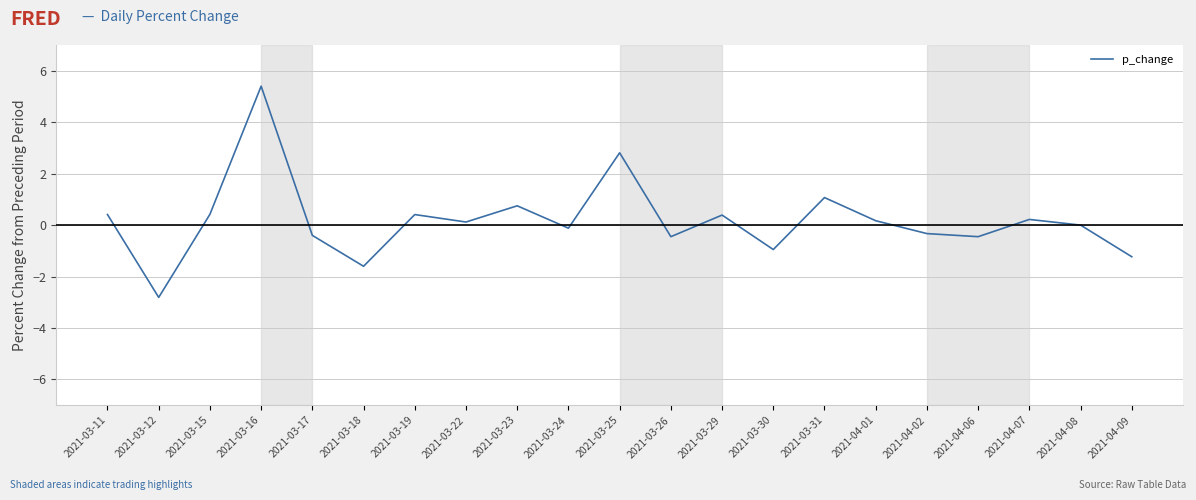

Which has a higher value, 2021-03-12 or 2021-03-30?

2021-03-30